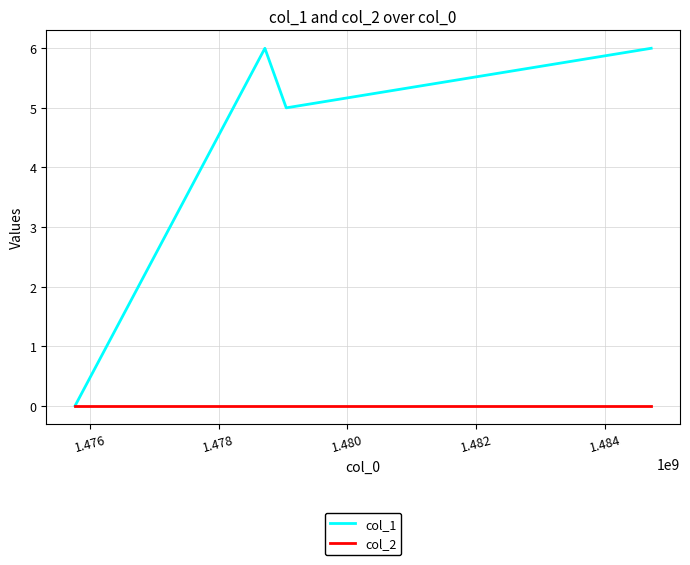

Does the chart have visible grid lines?

Yes